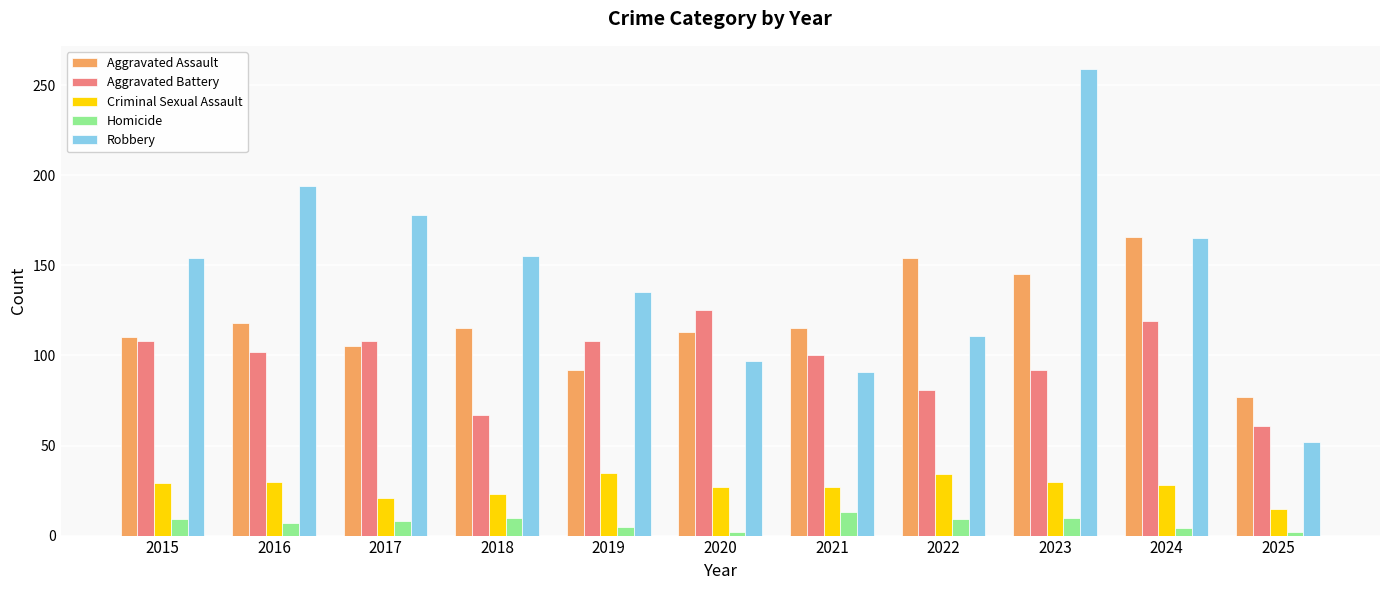

True or false: Aggravated Battery has a value of 137 at 2016.

False